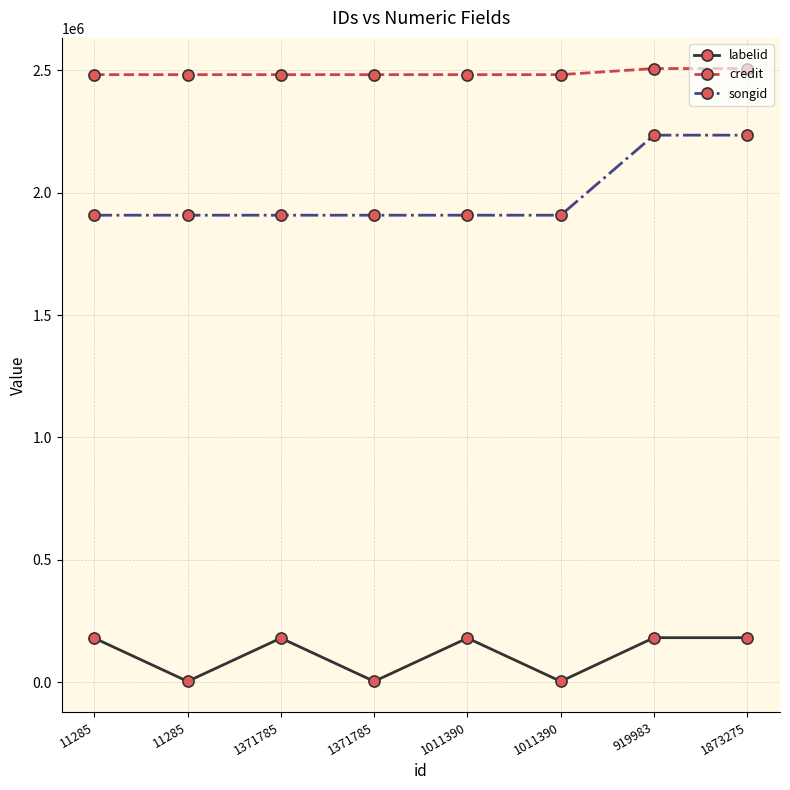

Count the number of categories in the chart.

8